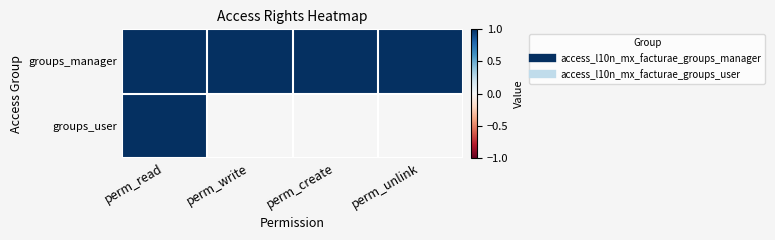

What is the spread (max minus min) of values at perm_unlink?

1